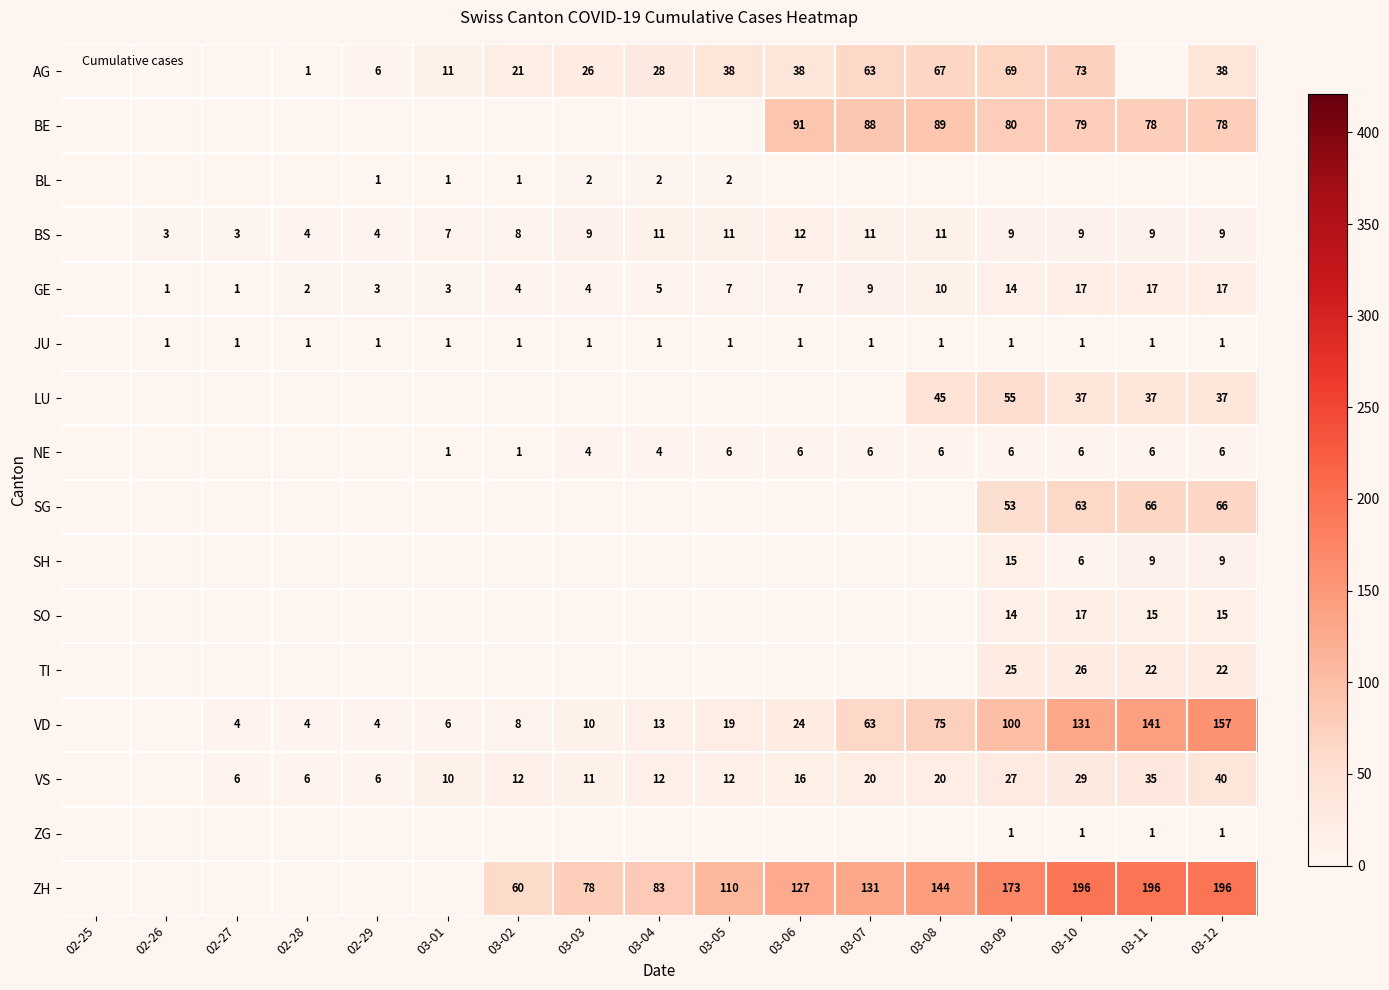

The VS series shows 27 at 03-06. True or false?

False